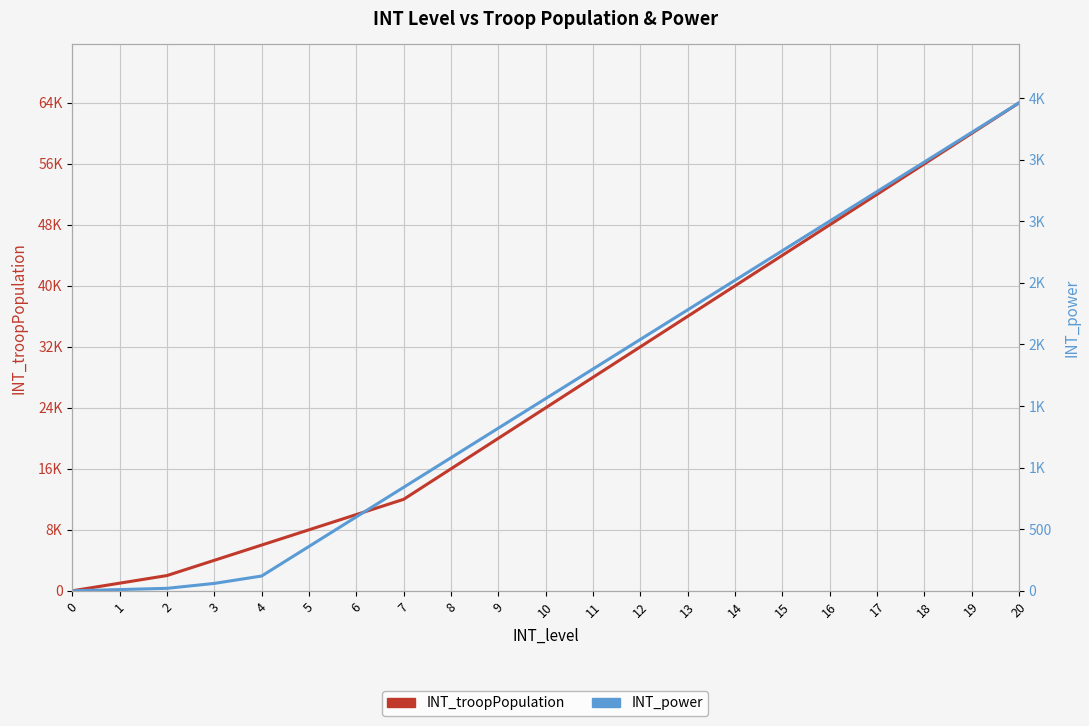

How many lines are shown in the chart?

2